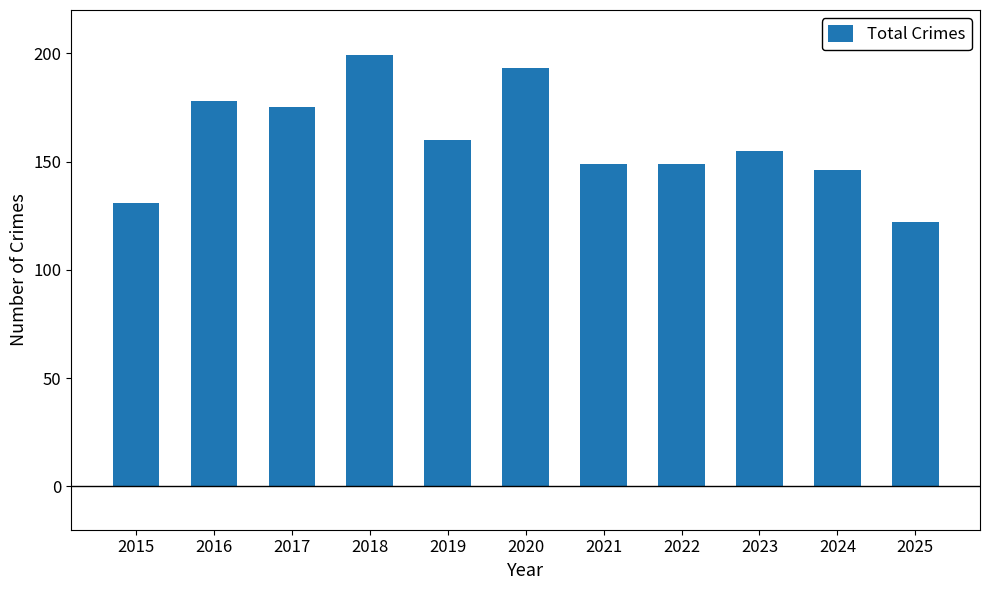

What is the sum of the values at 2024 and 2020?

339